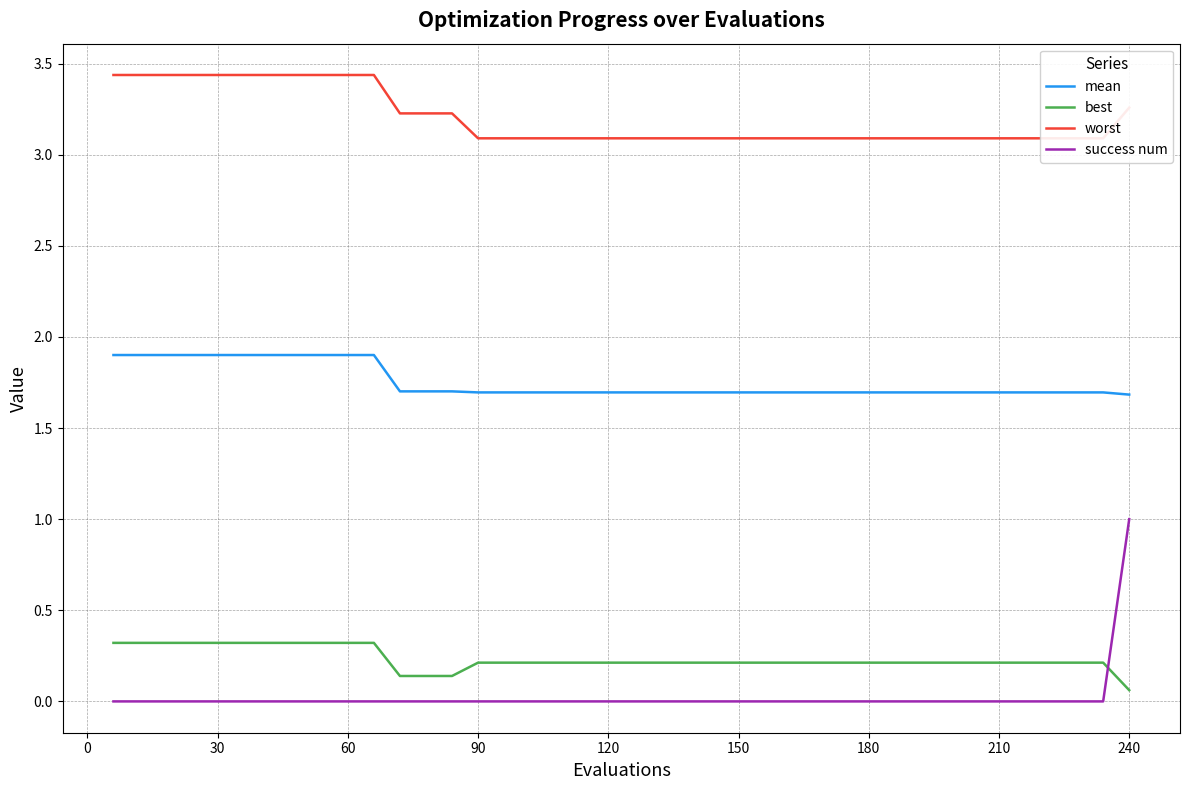

True or false: mean and success num intersect in this chart.

False